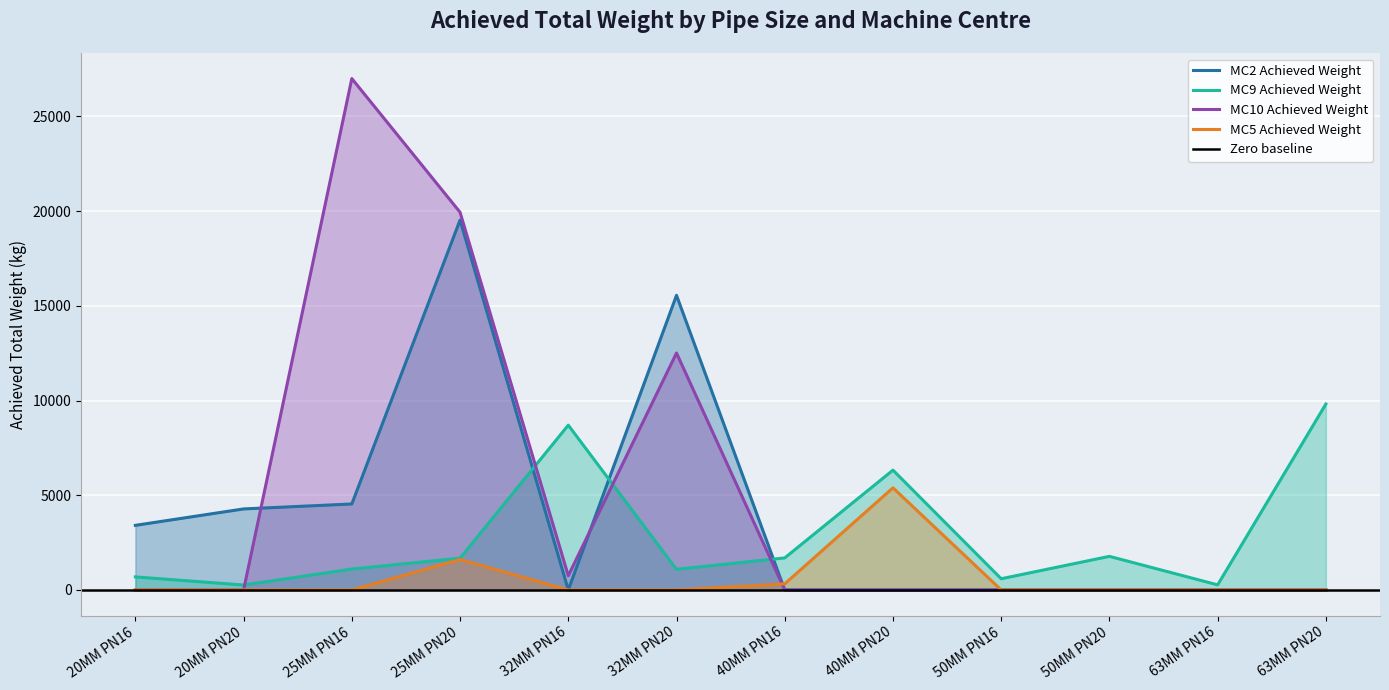

The MC5 Achieved Weight series shows 2477.3 at 25MM PN16. True or false?

False